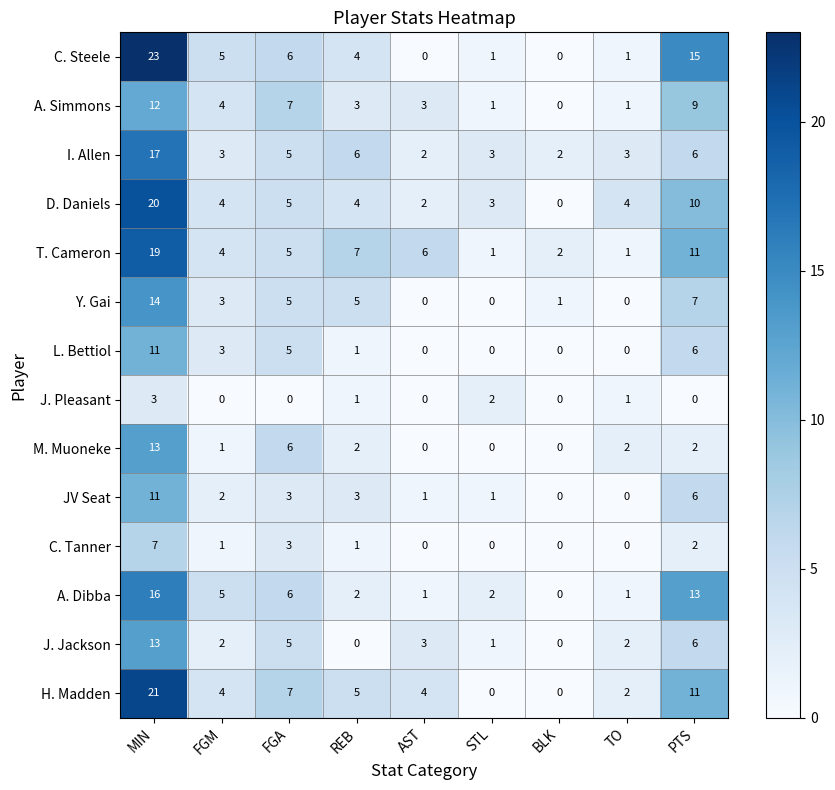

Where does the A. Simmons series first go above 3?

MIN